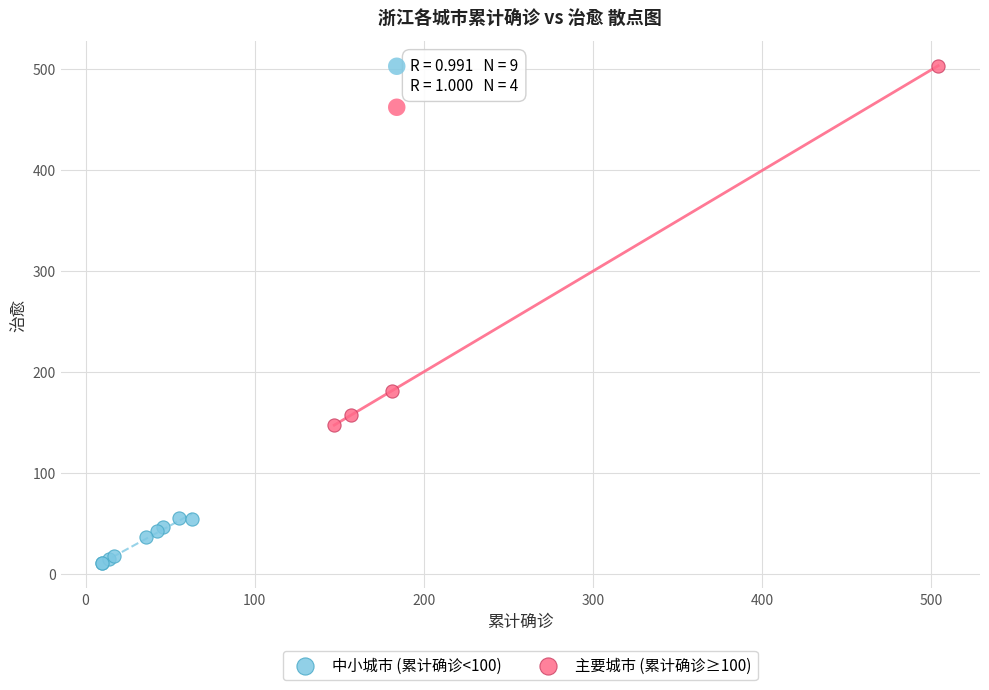

Which series contains the lowest Y value?

中小城市 (累计确诊<100)